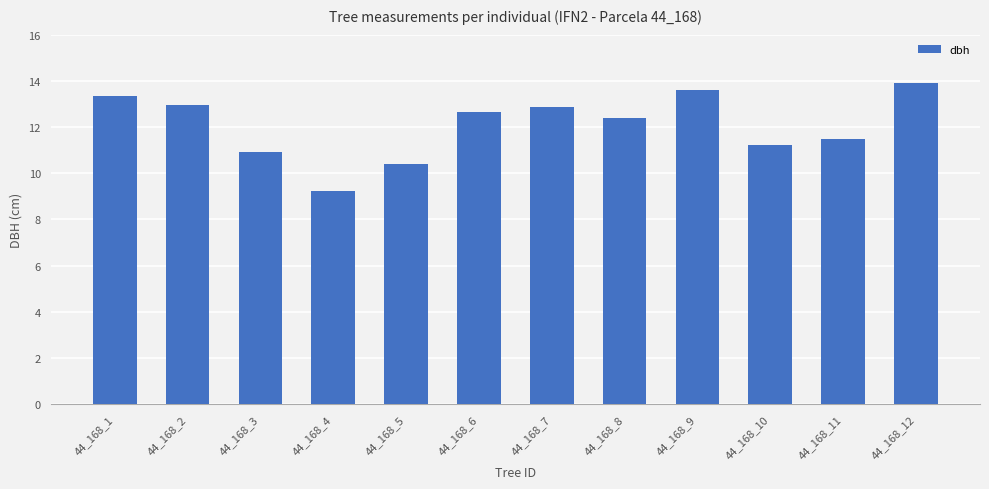

What is the greatest value displayed?

13.9